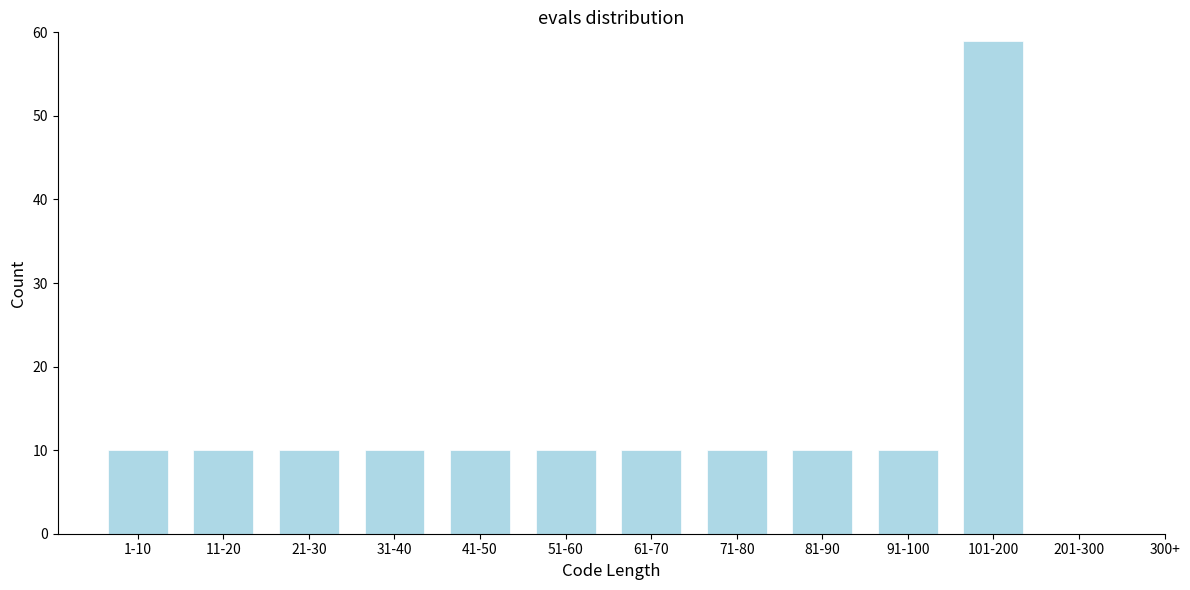

Reading right to left, transcribe all the data shown in this chart.

201-300=0	101-200=59	91-100=10	81-90=10	71-80=10	61-70=10	51-60=10	41-50=10	31-40=10	21-30=10	11-20=10	1-10=10